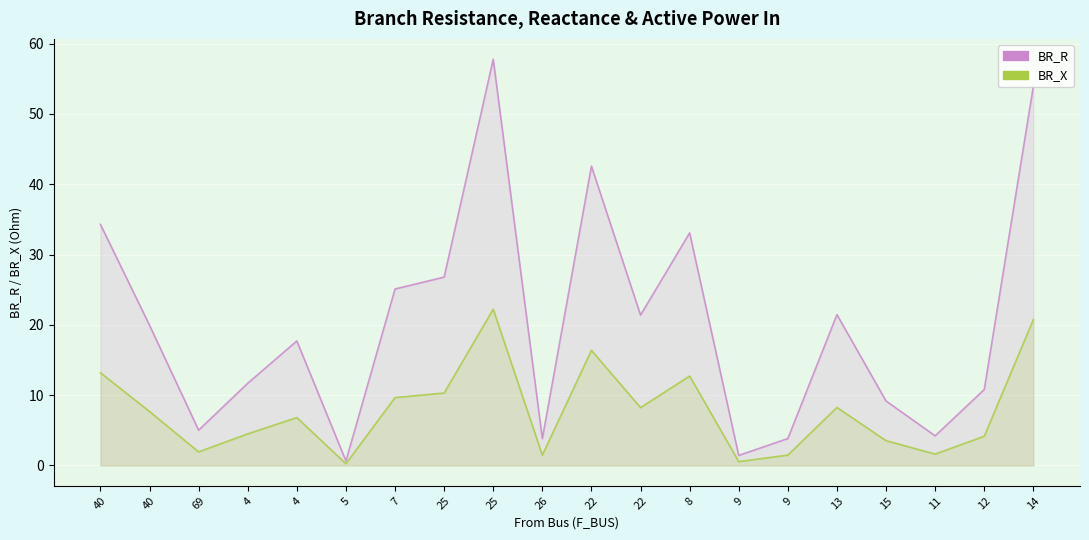

At which label does BR_X first exceed 7?

40